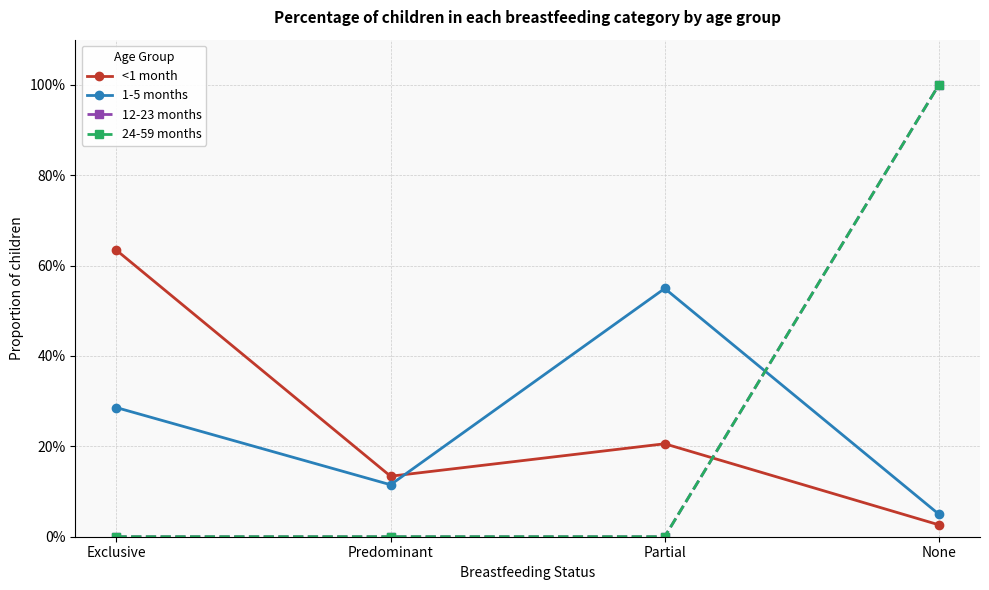

The 12-23 months series shows 1.0 at None. True or false?

True